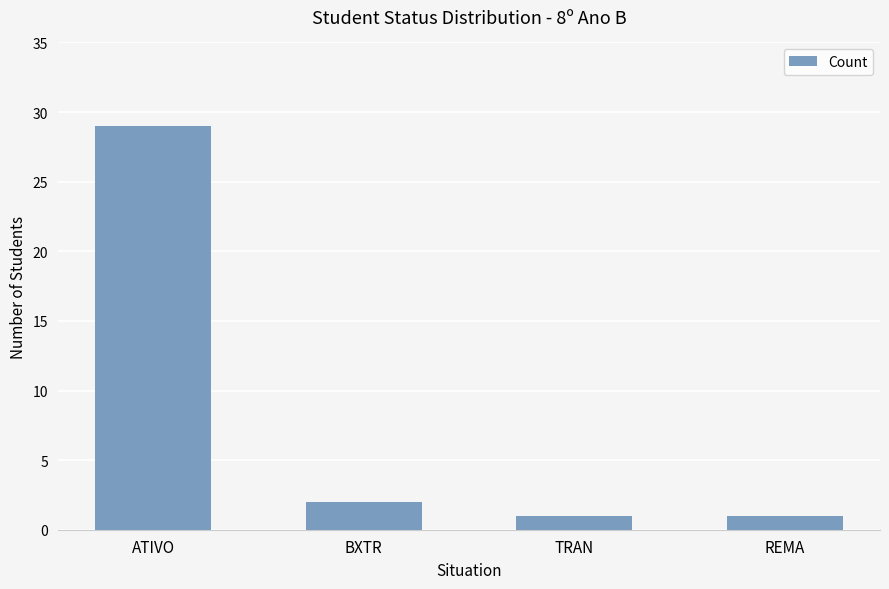

Count the number of categories in the chart.

4